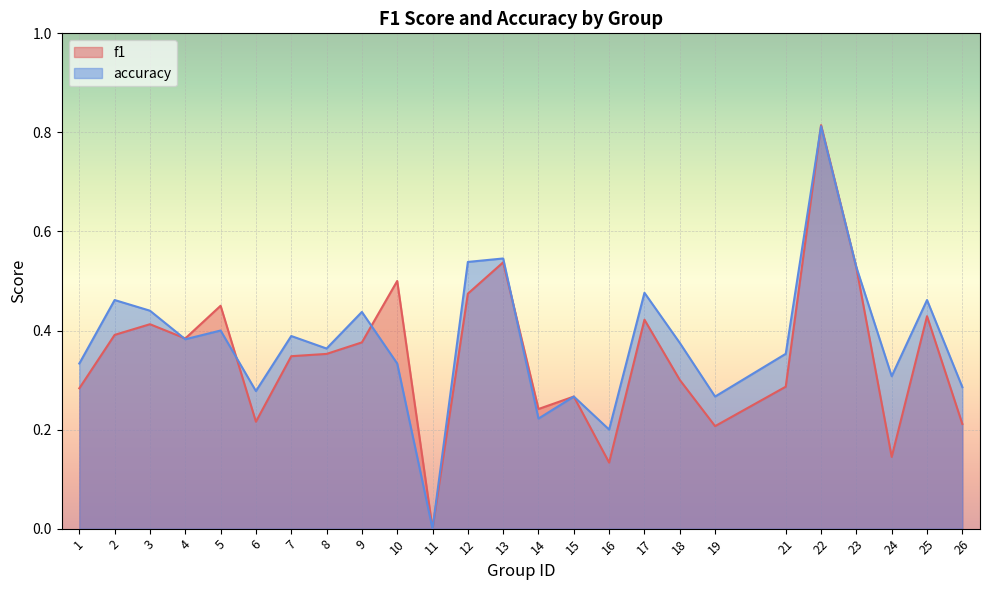

What are all the series names shown in the legend?

f1, accuracy